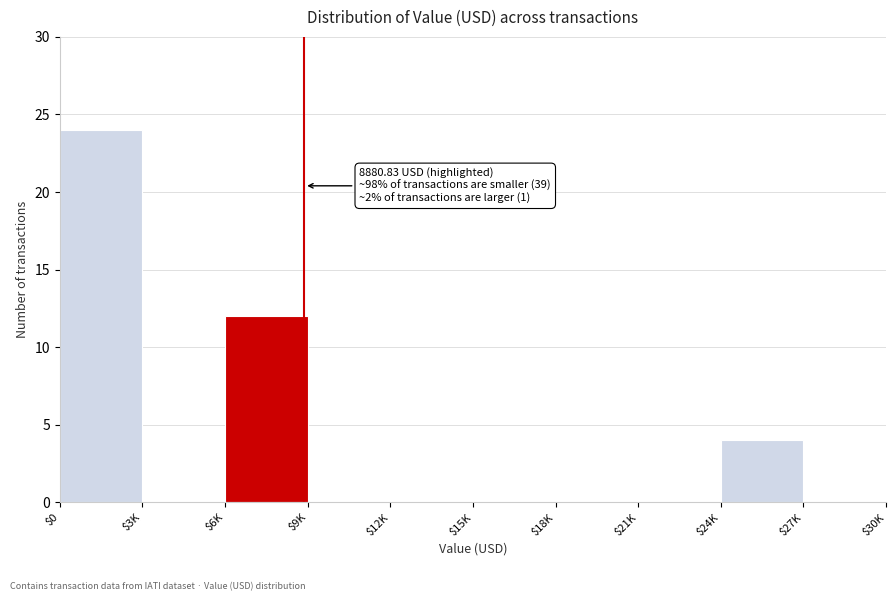

The value at $21K is 0. True or false?

True